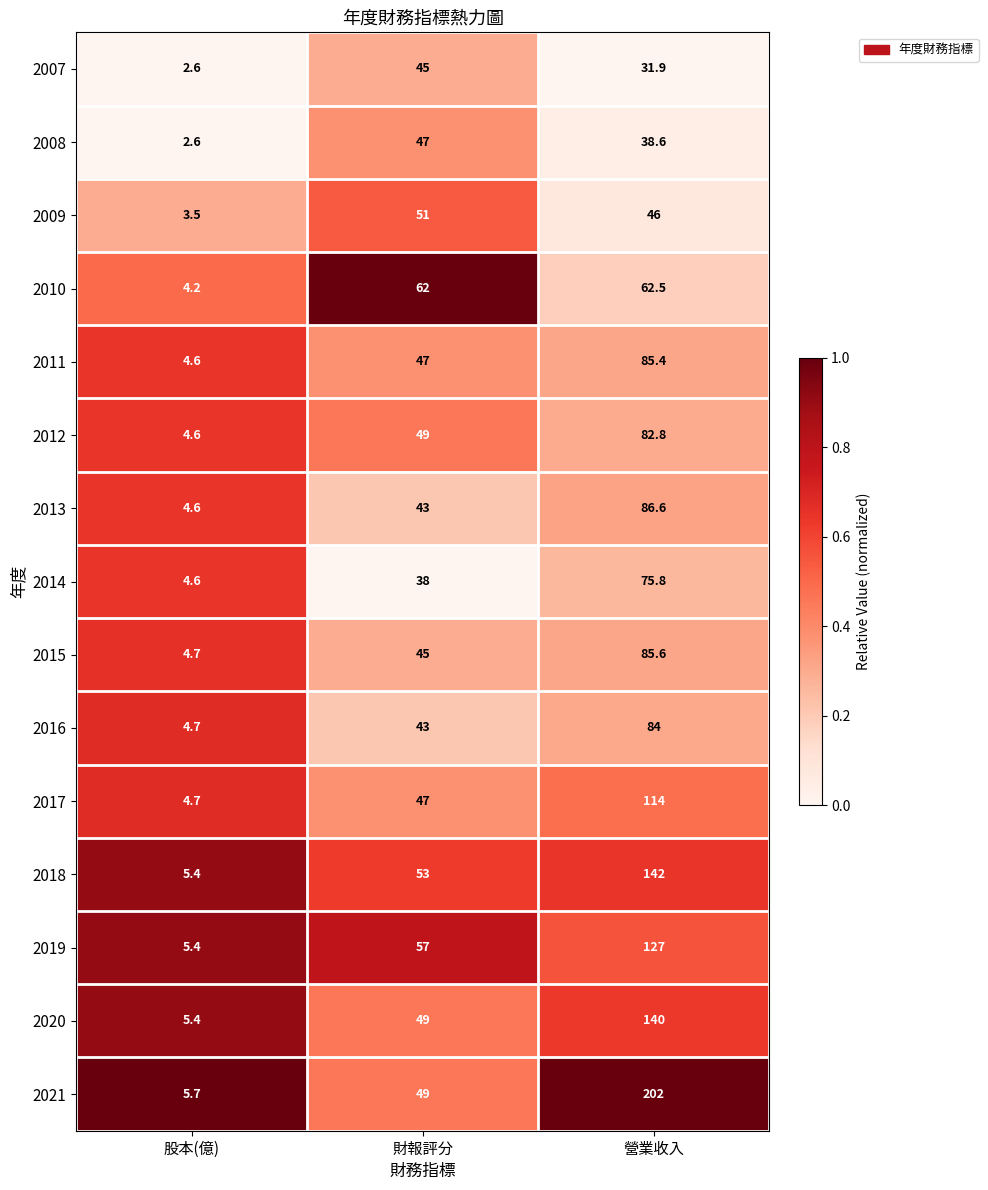

Read the 2007 value at 營業收入.

31.9